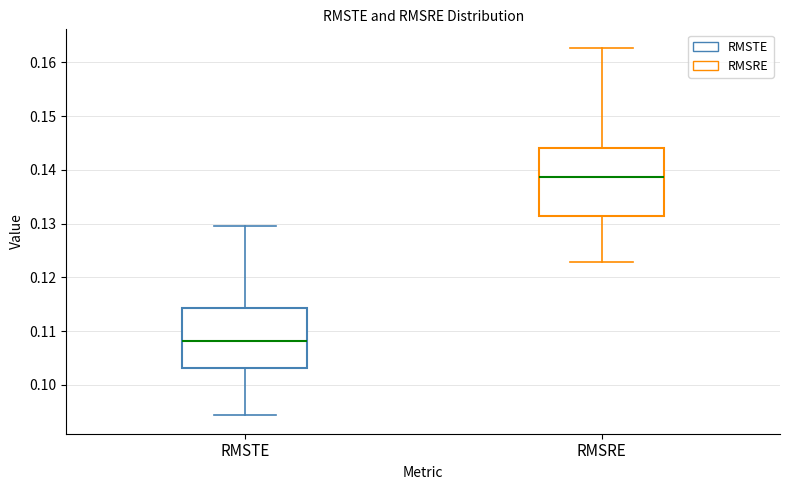

Reading left to right, read every box against the y-axis: the position of its median line, the range the box covers, and the ends of its whiskers. The values are not printed on the chart, so give them approximately, as read against the axis.

RMSTE: median 0.108, box 0.103 to 0.114, whiskers 0.094 to 0.130
RMSRE: median 0.139, box 0.131 to 0.144, whiskers 0.123 to 0.163